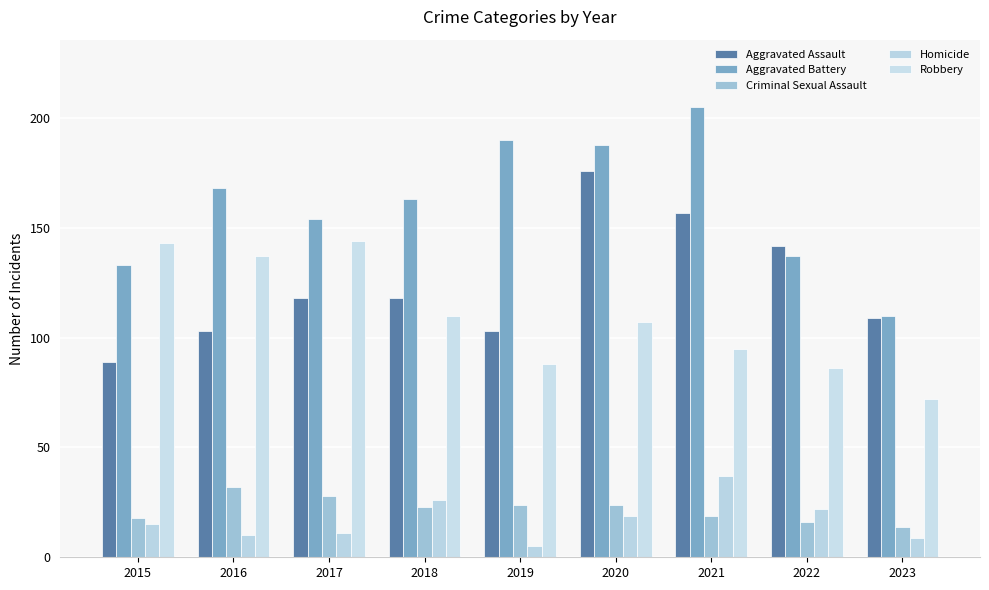

The Aggravated Battery series shows 26 at 2023. True or false?

False